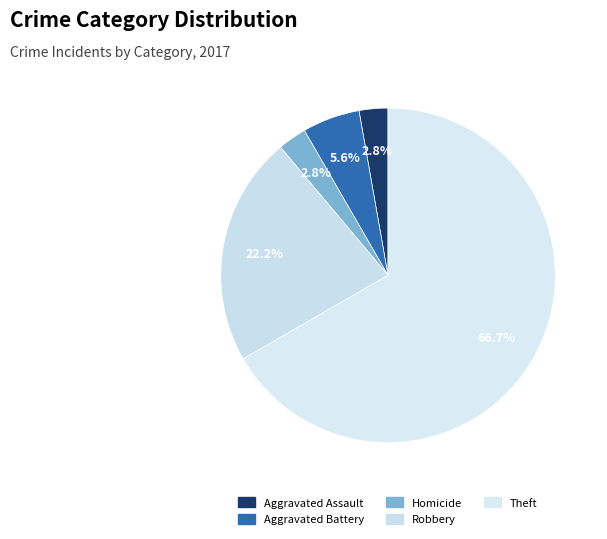

Is there a majority slice in this chart?

Yes